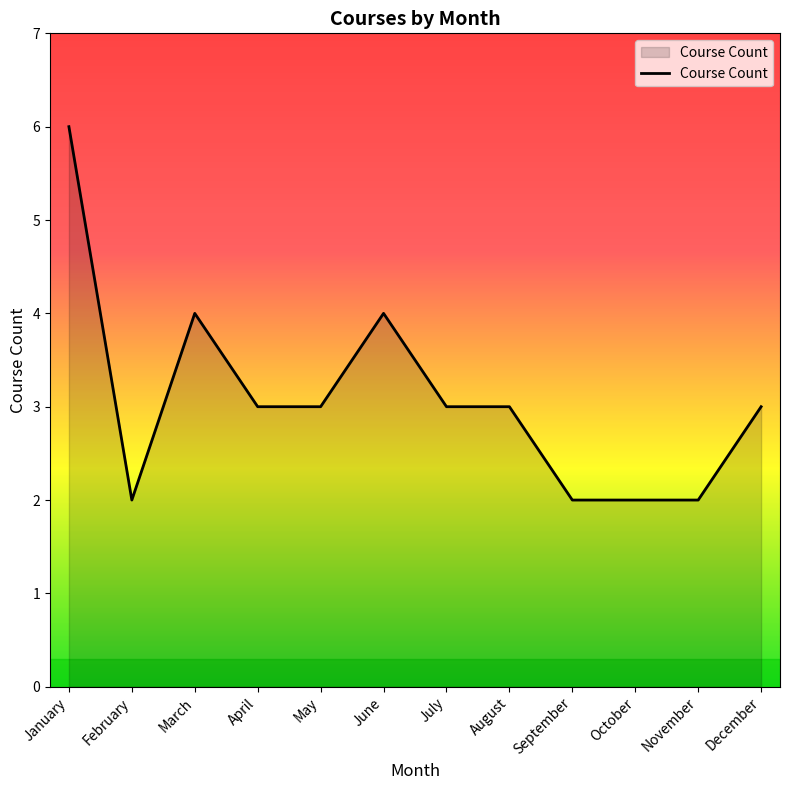

The value at May is 3. True or false?

True